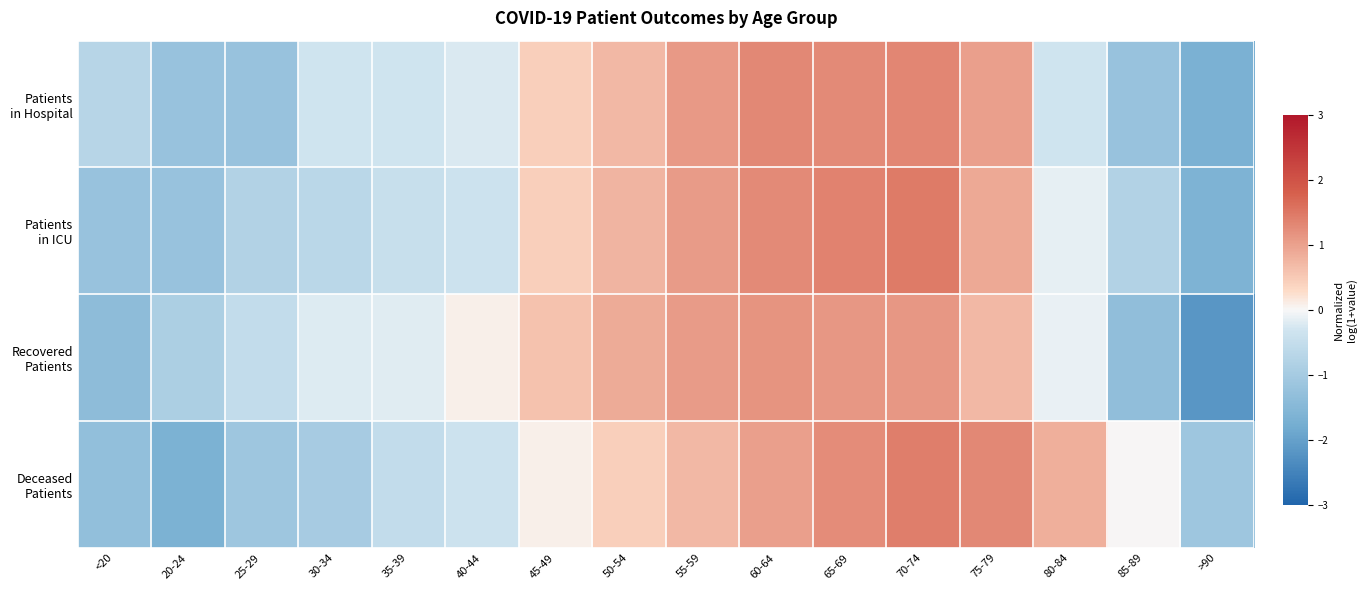

At which category is the sum across all series the highest?

70-74